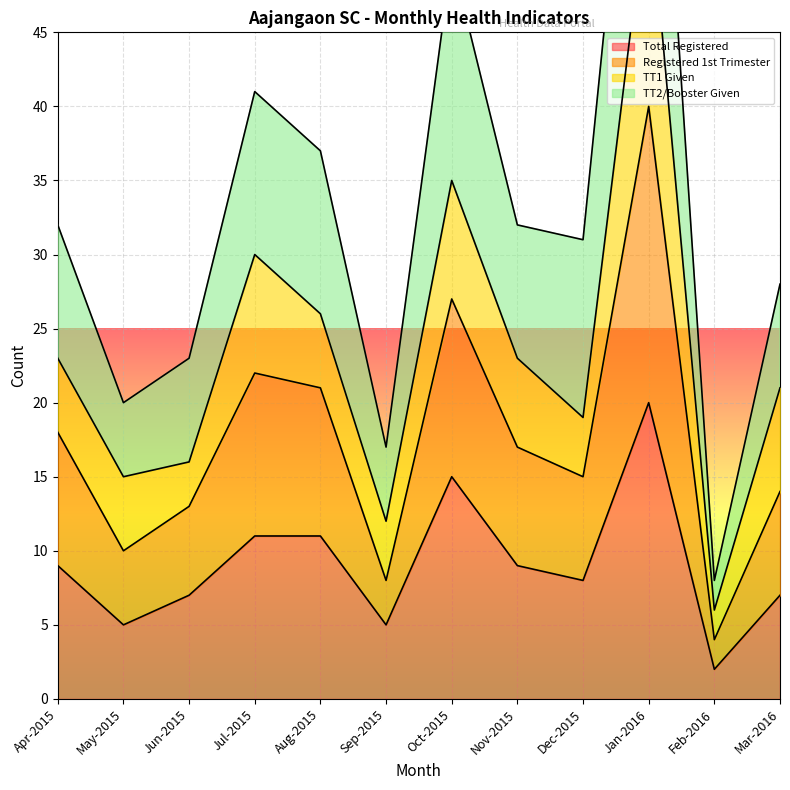

True or false: Total Registered has a value of 9 at Jan-2016.

False